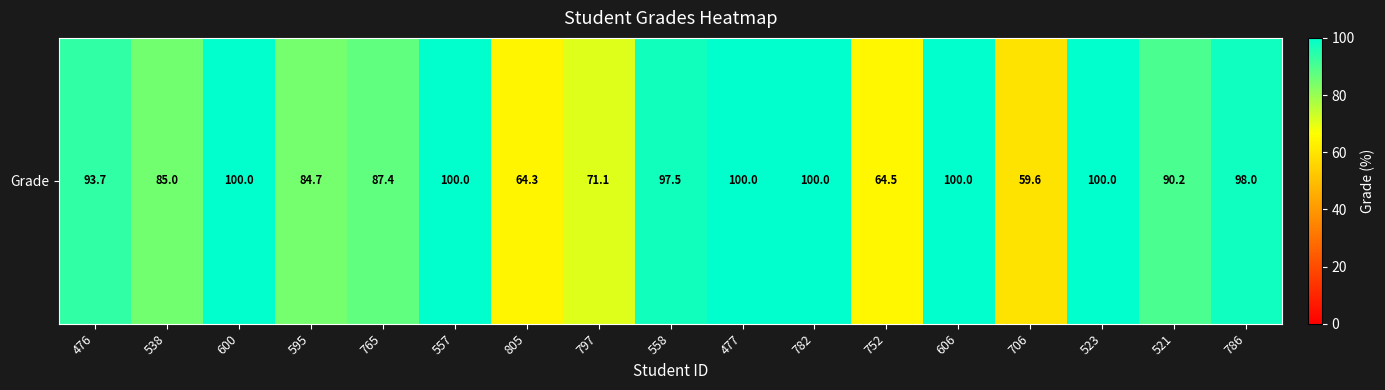

What is the average value?

88.0